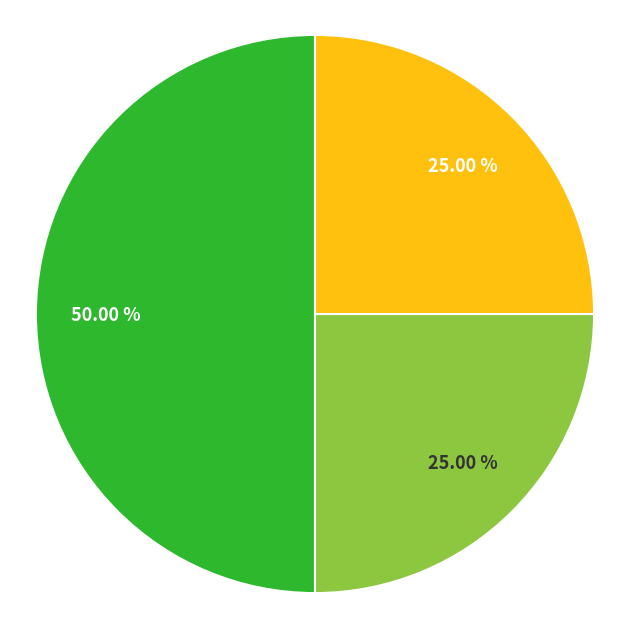

Count the number of slices in the pie.

3